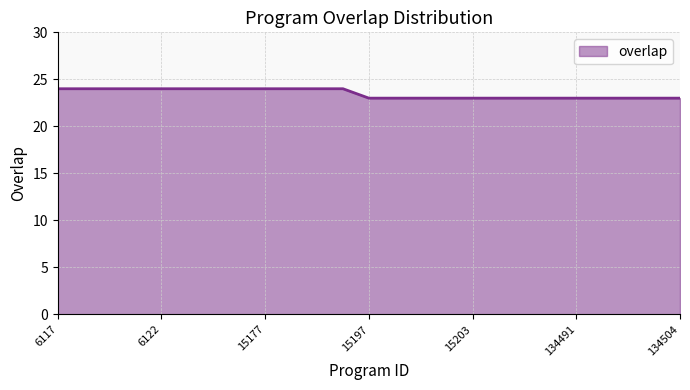

Count the number of categories in the chart.

25